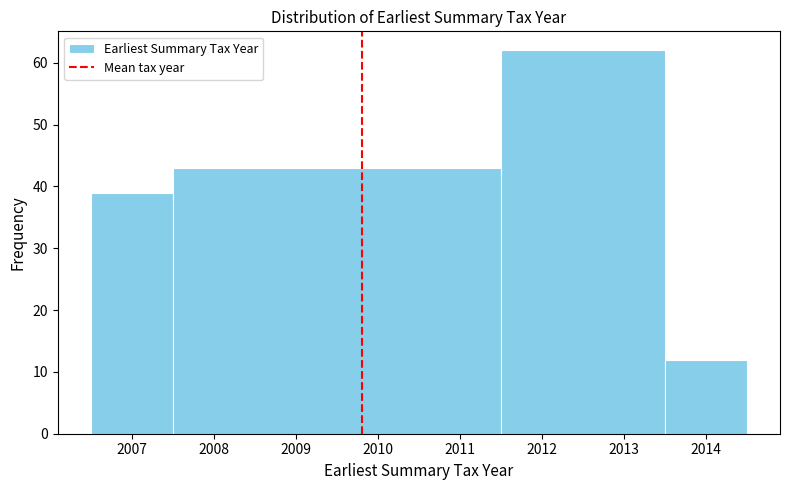

Reading left to right, transcribe this chart: for each bar, give the range it covers on the x-axis and its height. The values are not printed on the chart, so give them approximately, as read against the axis.

2006.5 to 2007.5: 39
2007.5 to 2011.5: 43
2011.5 to 2013.5: 62
2013.5 to 2014.5: 12